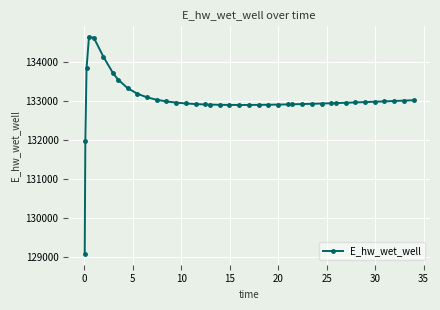

What is the value of the 30th point from the left?

132925.5